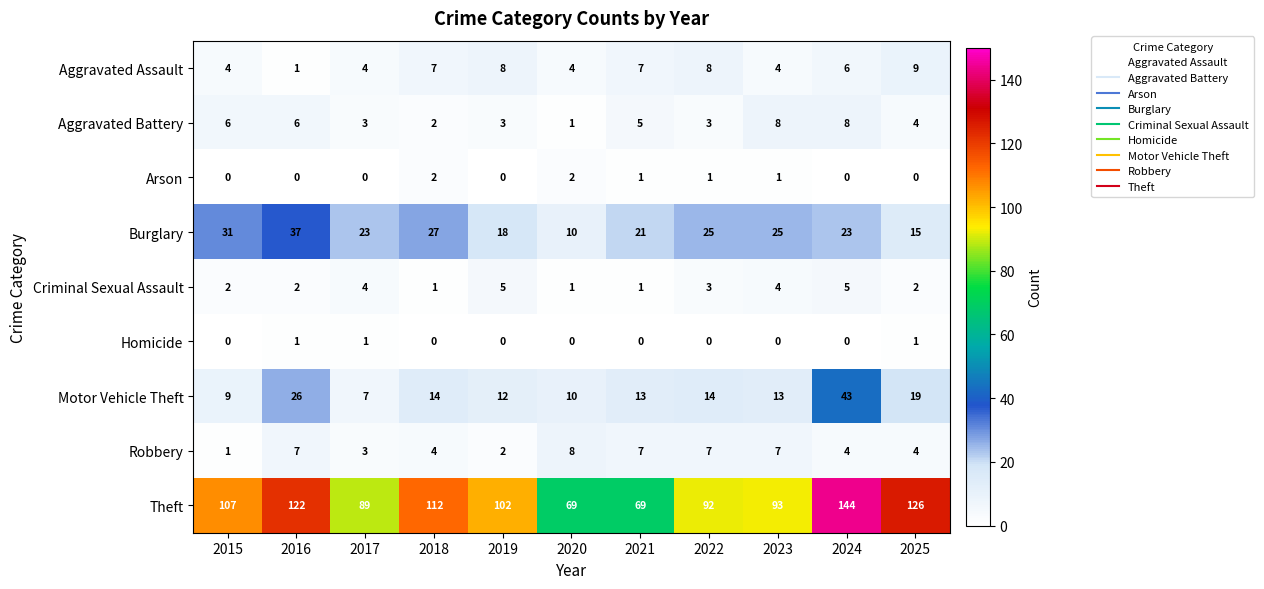

What is the difference between the second highest and second lowest values in the Burglary series?

16